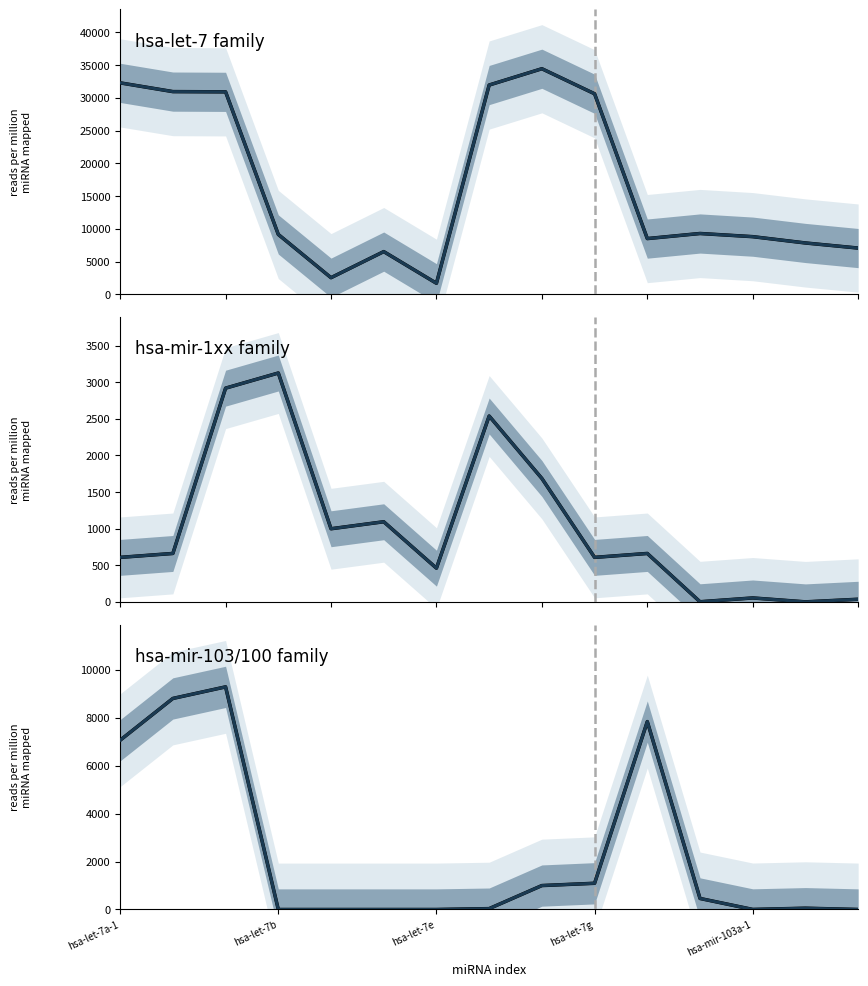

Which series has the largest range (max minus min)?

hsa-let-7 family